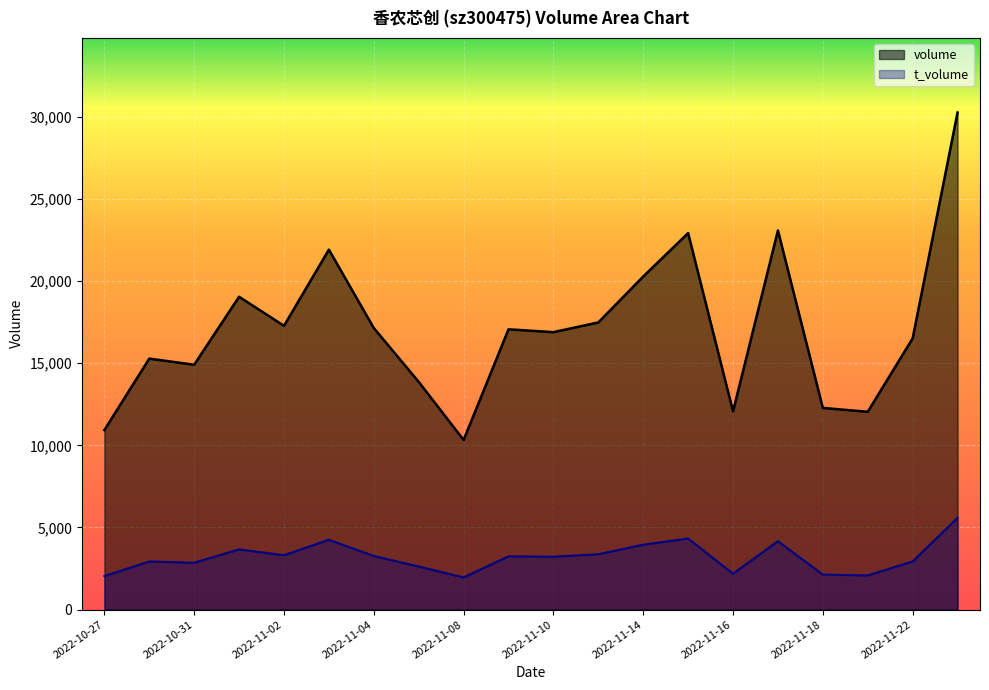

Rank the series by their average value, from highest to lowest.

volume, t_volume